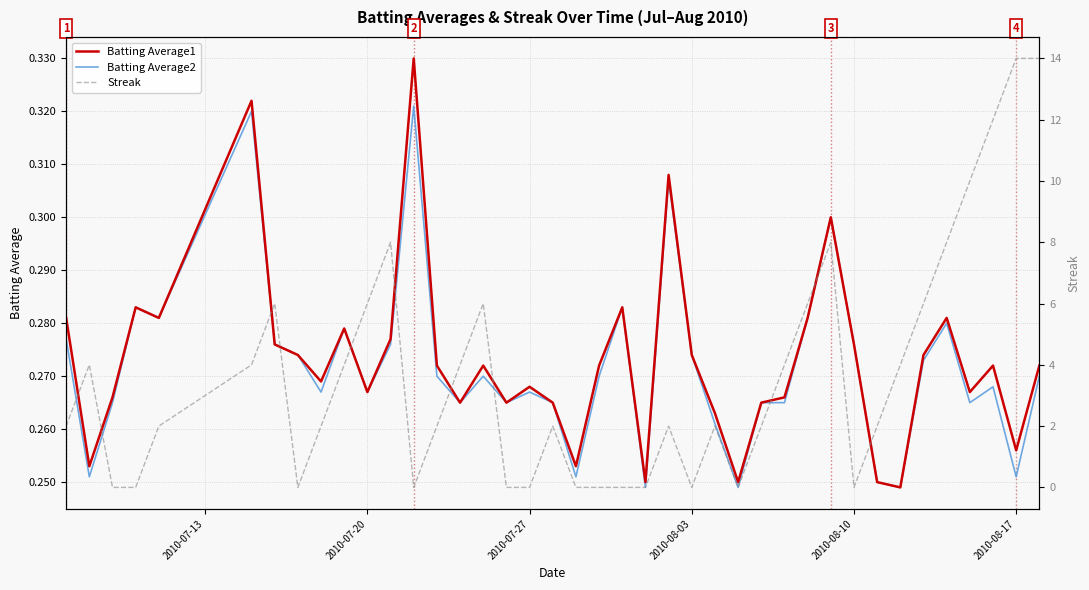

Count the Batting Average1 values in the range 0 to 1.

40